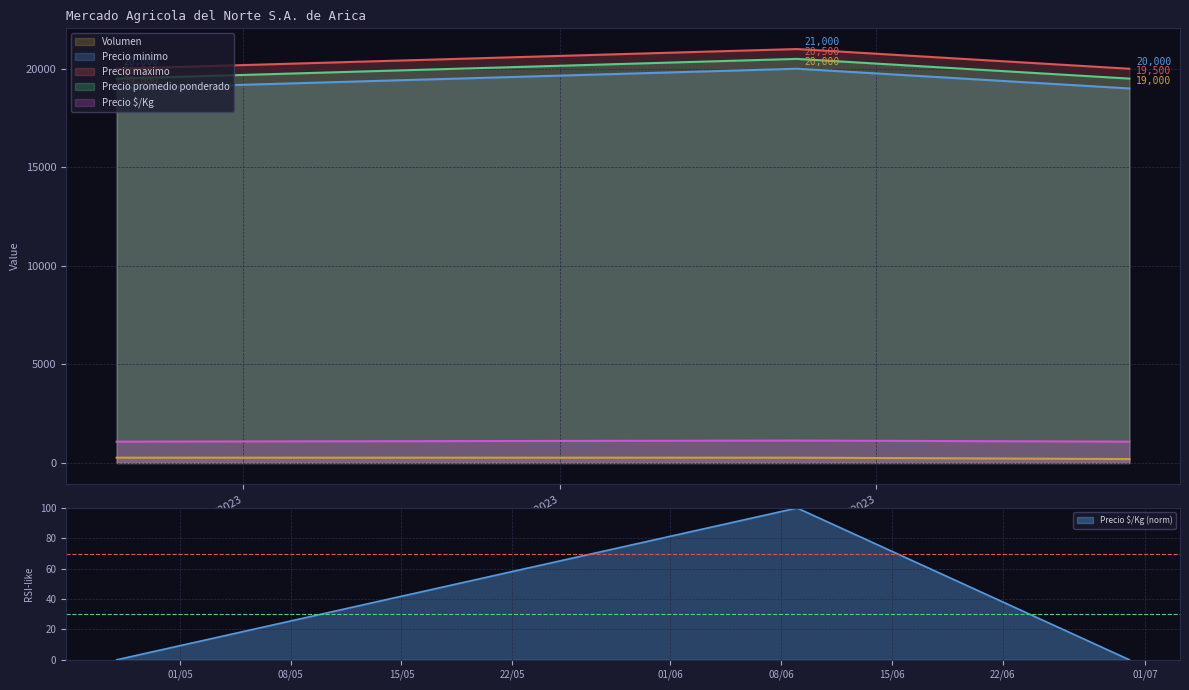

What is the highest value of the Precio promedio ponderado series?

20500.0